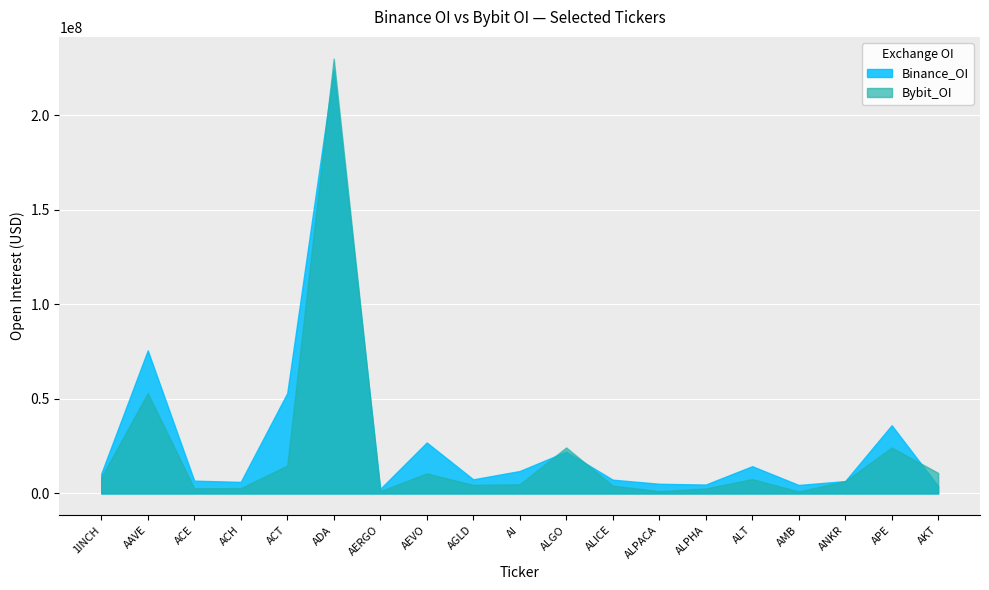

How many distinct data groups are displayed?

2